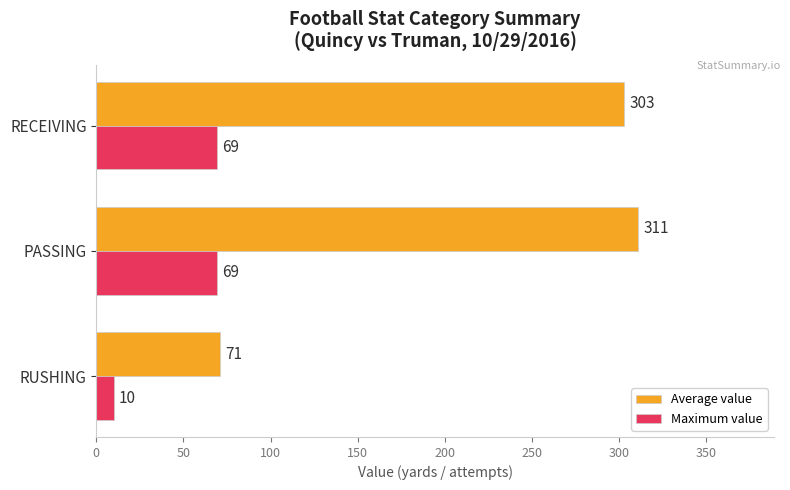

At which label does Average value reach its minimum?

RUSHING